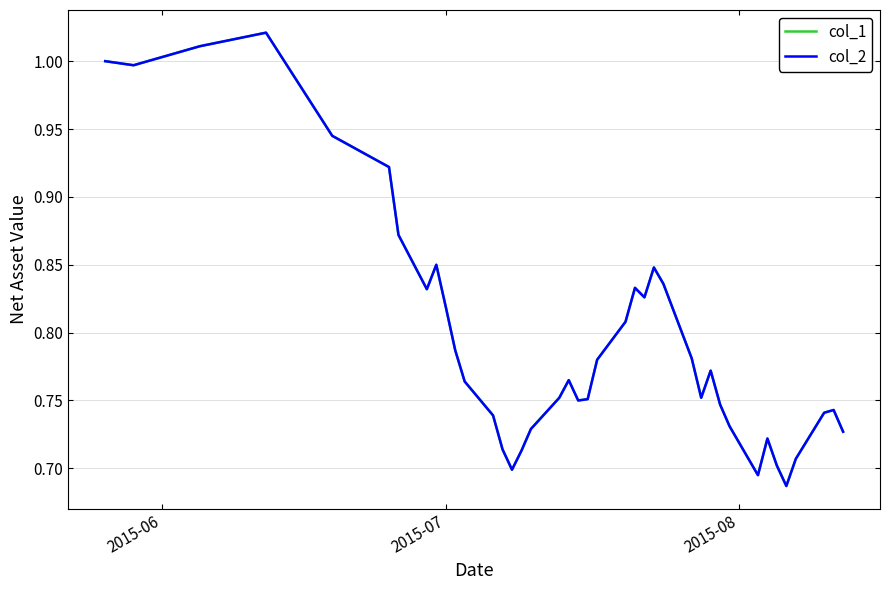

Does the chart display data point markers on the line(s)?

No